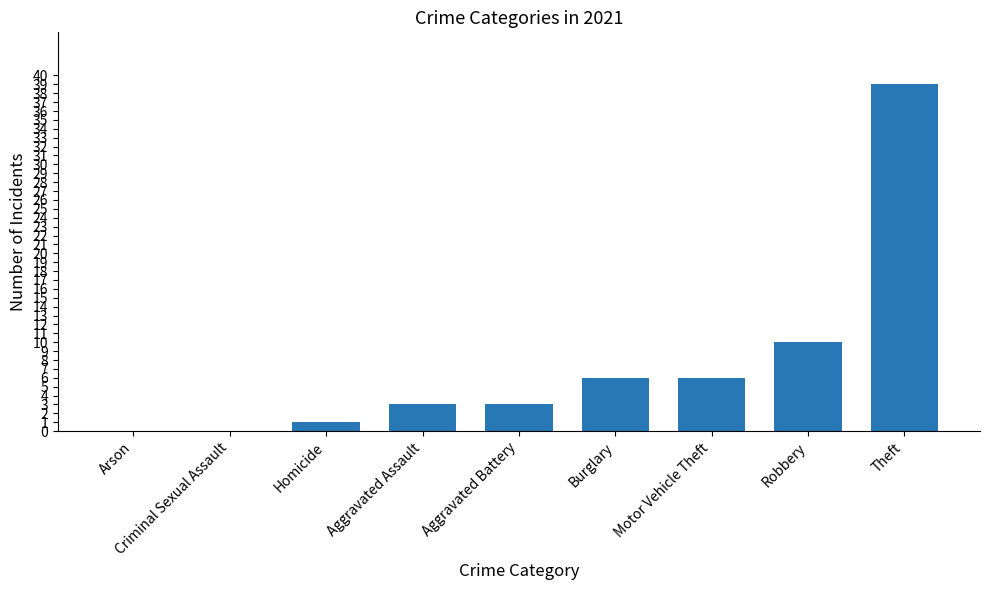

Read the value at Motor Vehicle Theft, to the nearest 5.

5